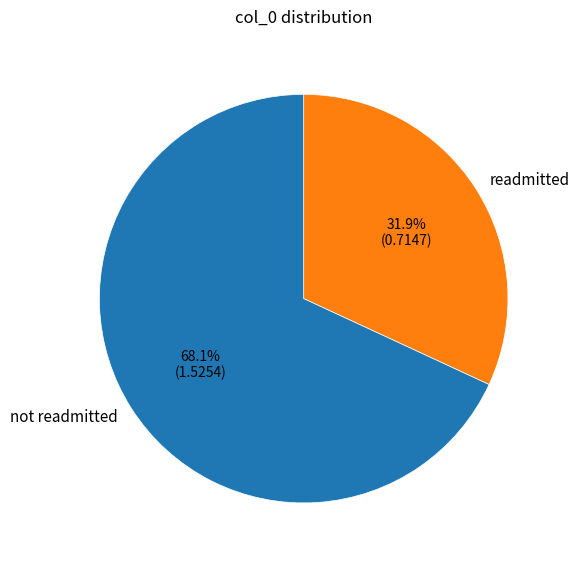

Does any single category account for the majority?

Yes